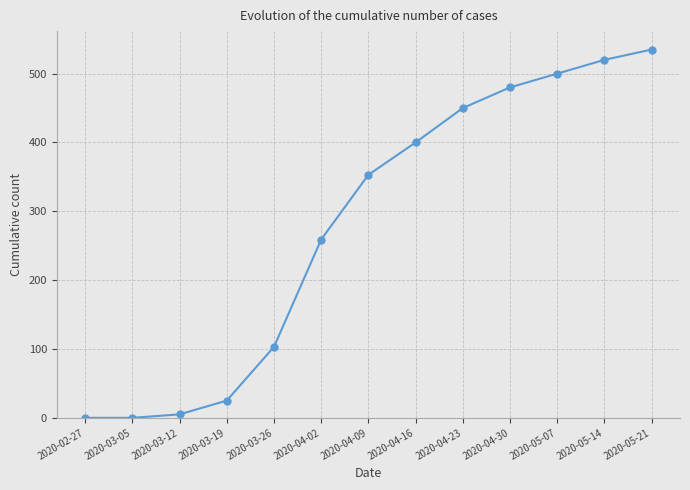

The chart shows a value of 623 at 2020-04-23. True or false?

False